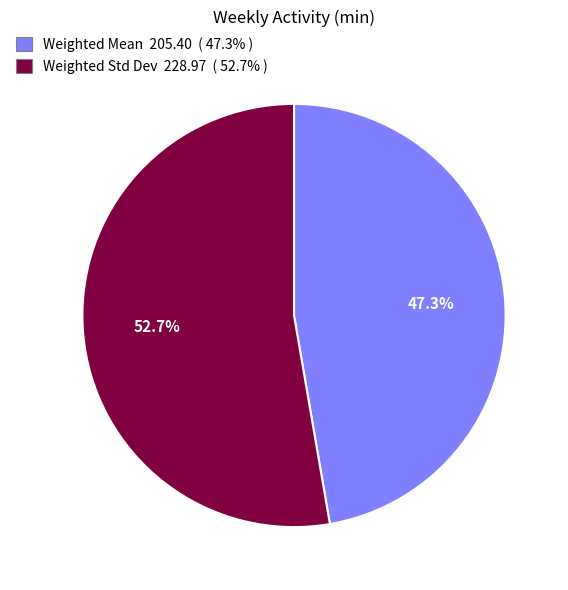

The Weighted Mean slice represents 47% of the pie. True or false?

True